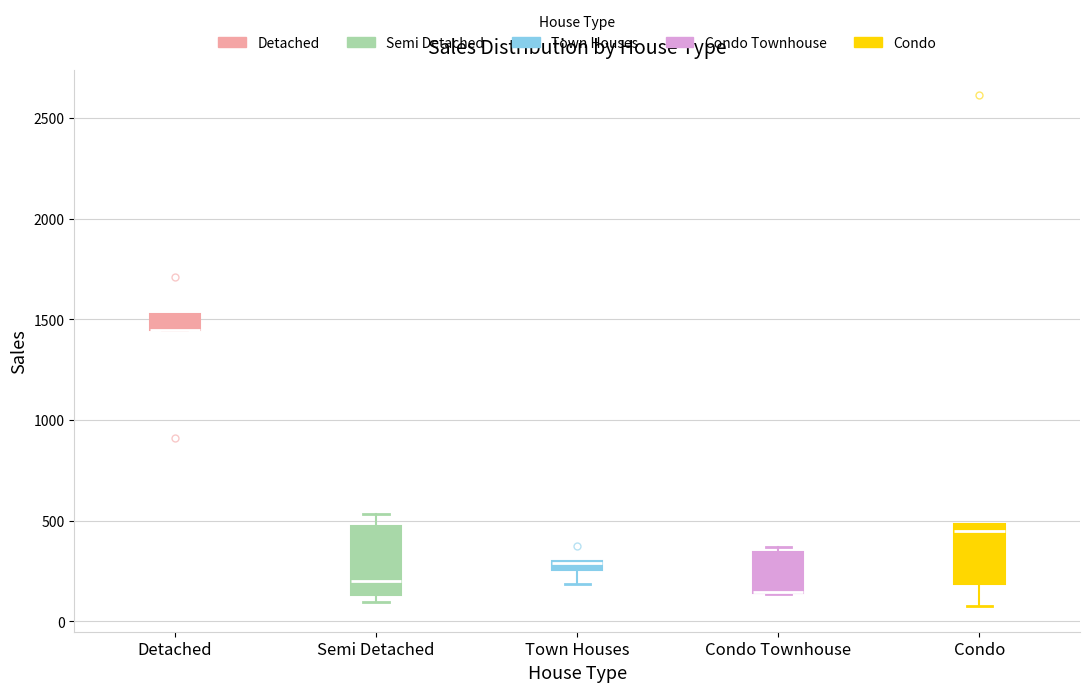

Where is the lower edge of the box for Detached on the y-axis? The values are not printed on the chart, so give them approximately, as read against the axis.

1450